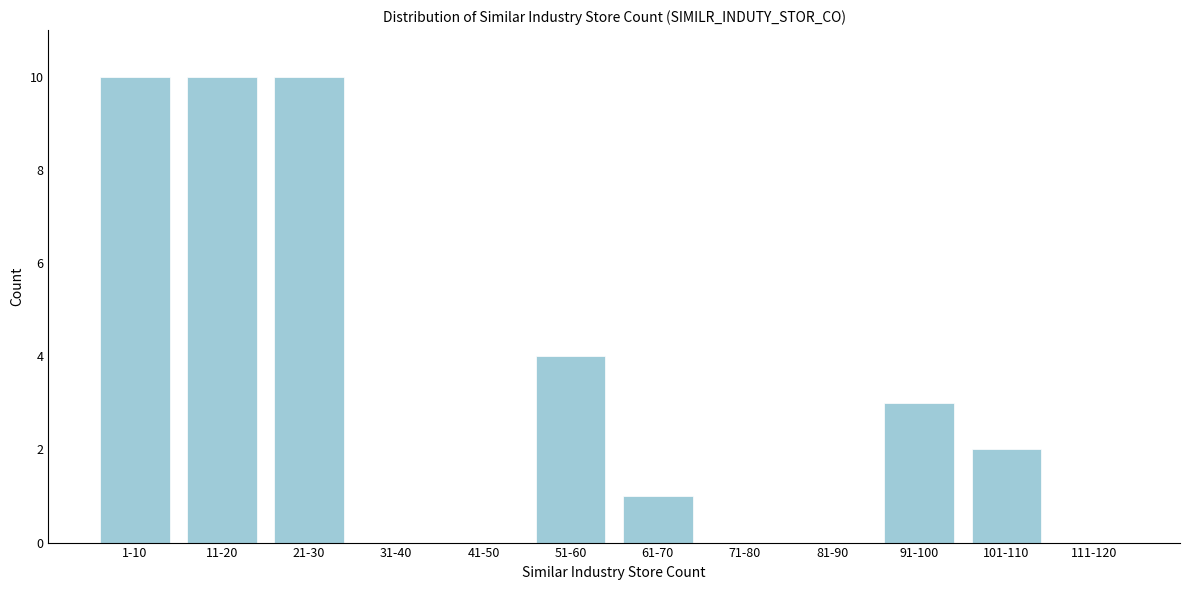

Reading left to right, list all the values displayed in this chart.

1-10=10	11-20=10	21-30=10	31-40=0	41-50=0	51-60=4	61-70=1	71-80=0	81-90=0	91-100=3	101-110=2	111-120=0